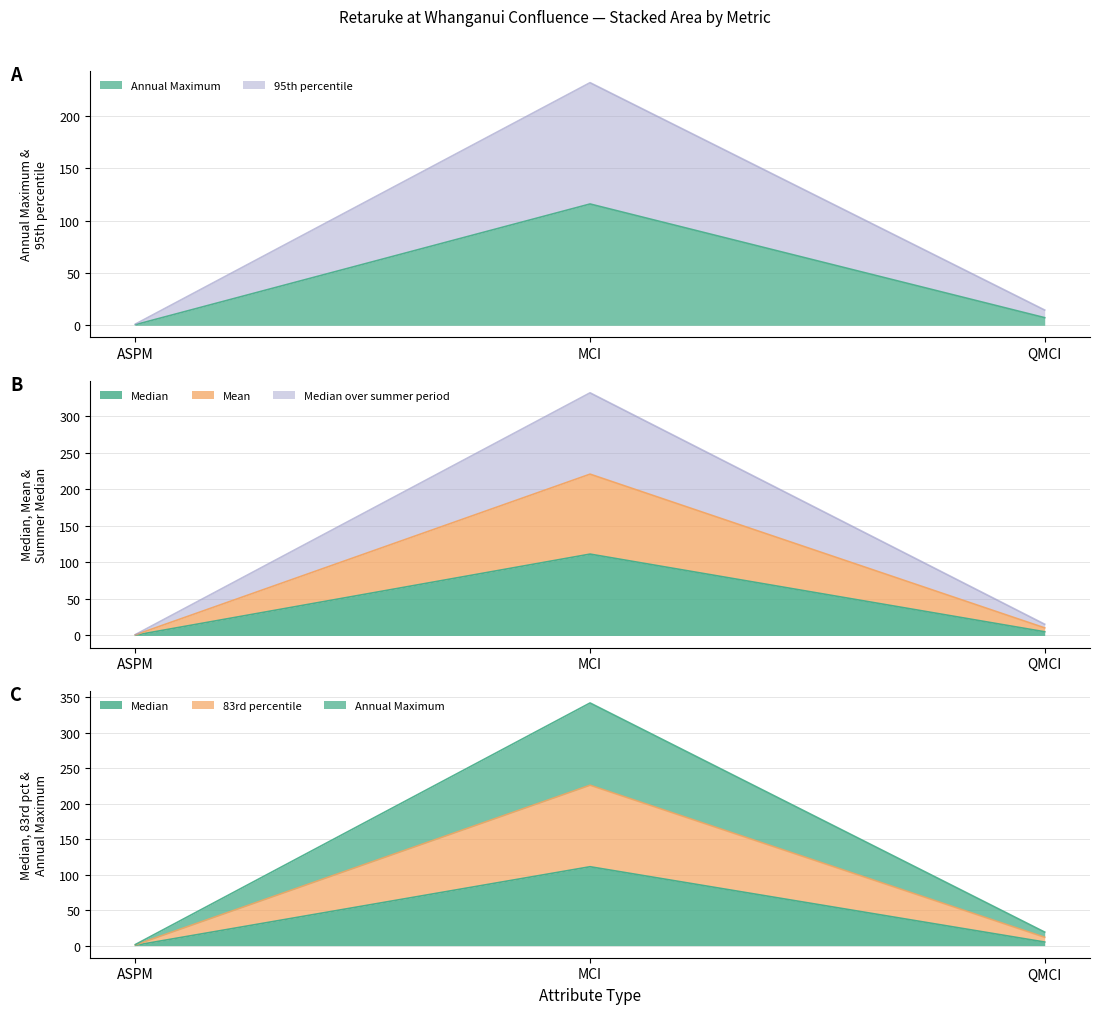

What is the difference between the maximum and minimum values in the Median series?

110.8